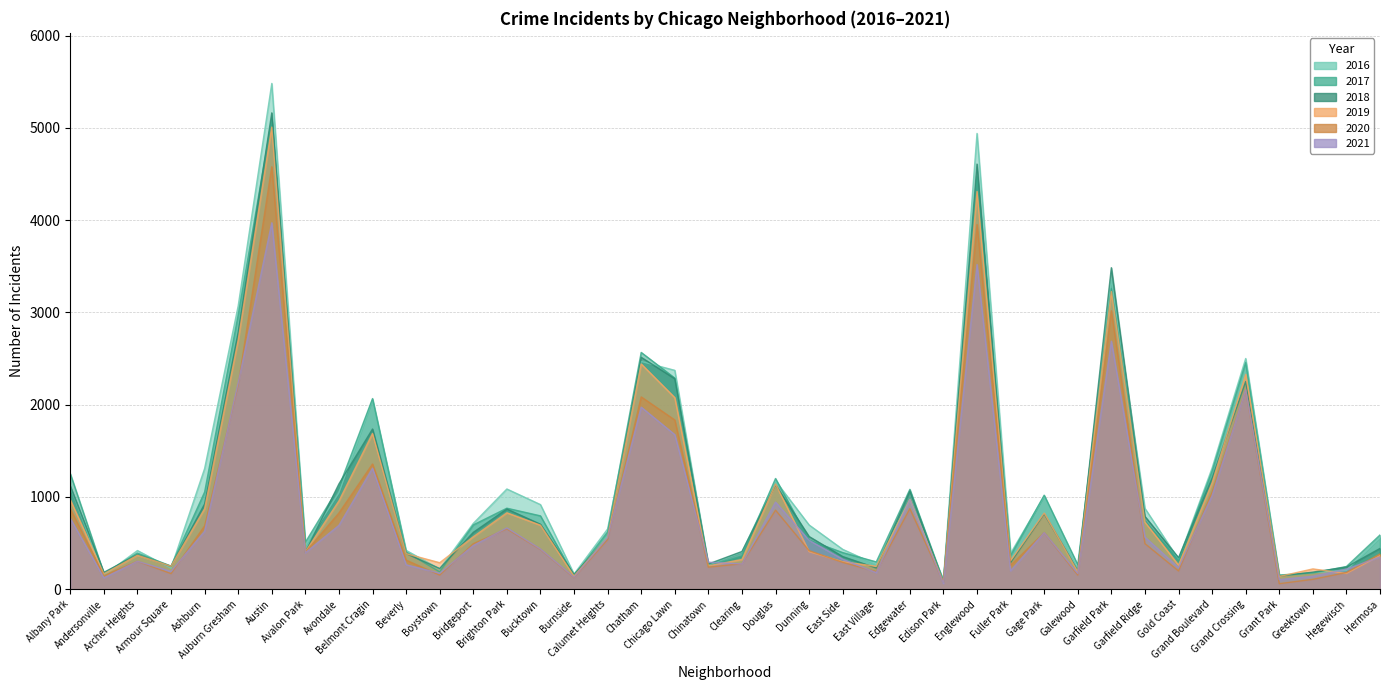

Which series has the largest range (max minus min)?

2016